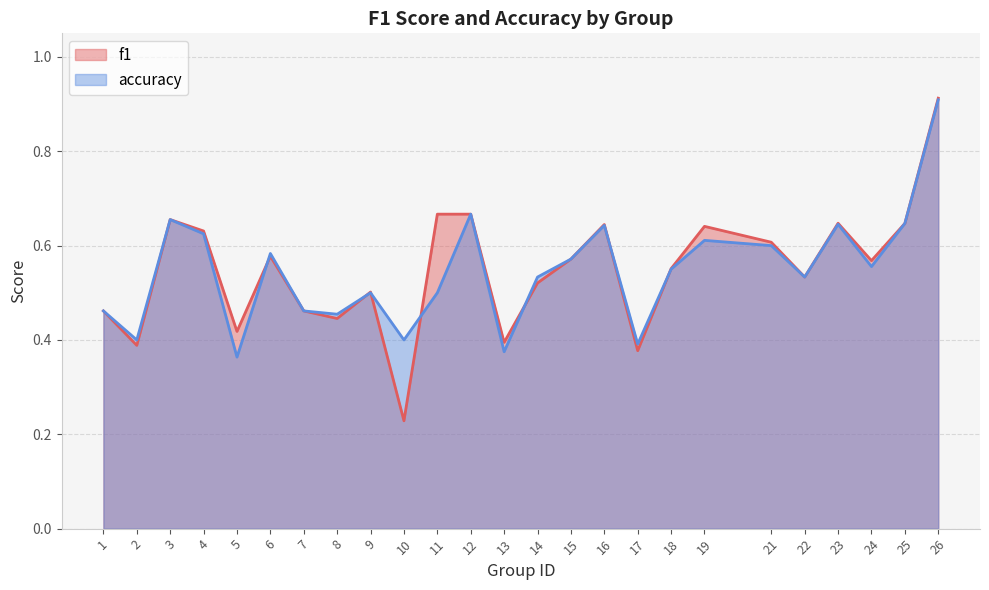

The value of accuracy at 2 is 0.7. True or false?

False